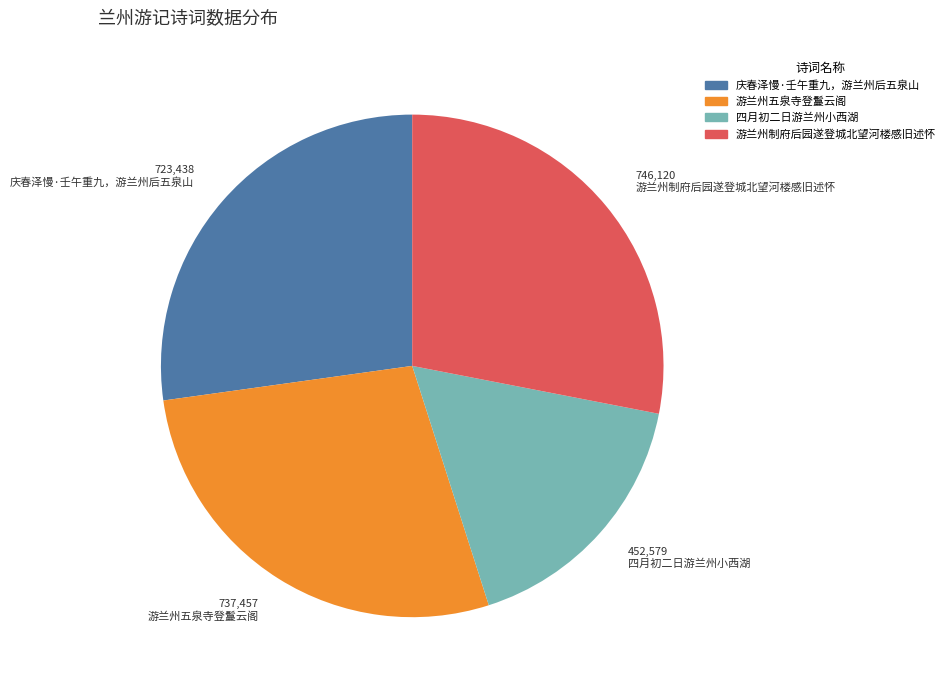

The 庆春泽慢·壬午重九，游兰州后五泉山 slice represents 22% of the pie. True or false?

False